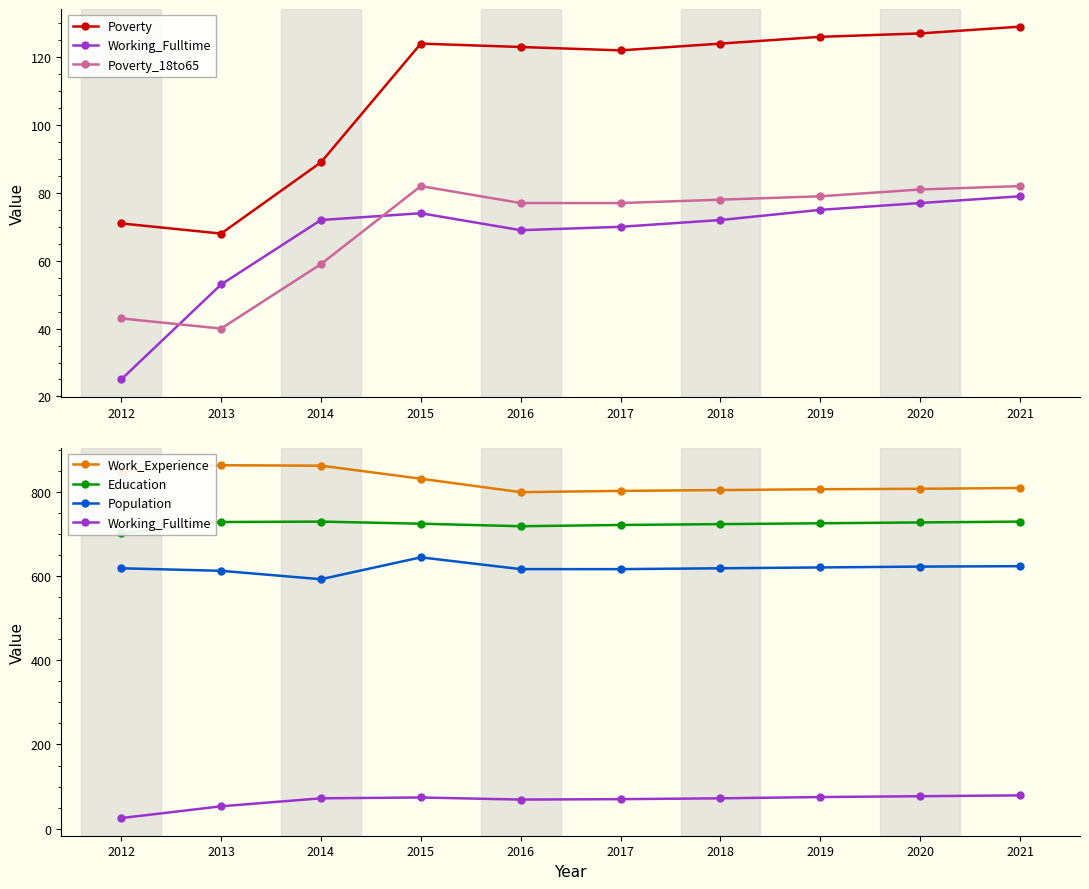

What is the lowest value of the Poverty_18to65 series?

40